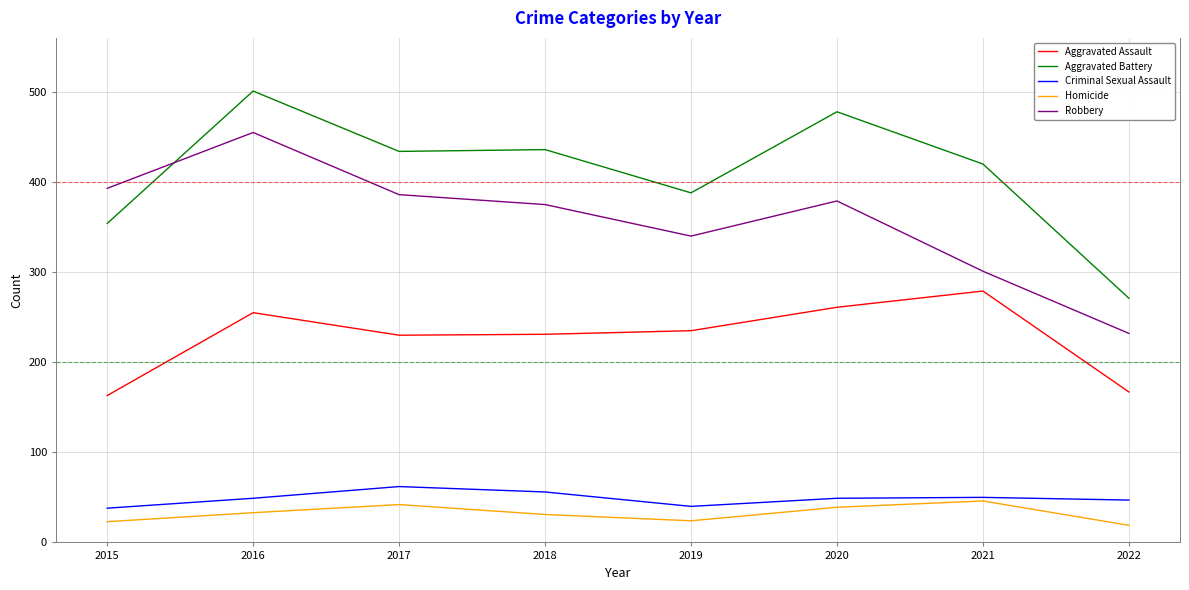

What is the minimum value shown in the chart?

19